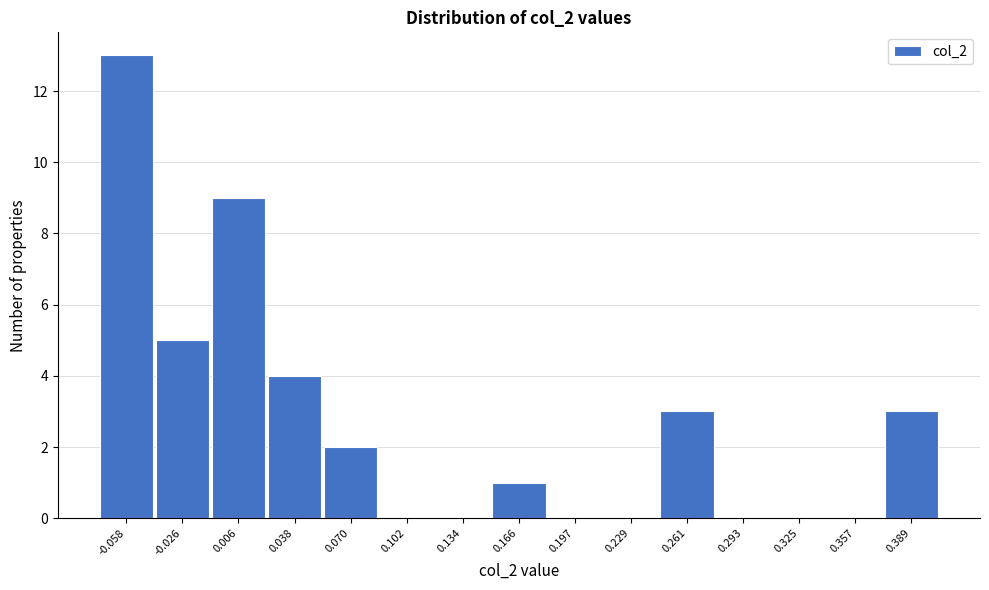

Reading left to right, list every bar in this chart as the range it spans on the x-axis followed by its height. Neither the bar edges nor the heights are printed on the chart, so give them approximately, as read against the axes.

-0.075 to -0.040: 13
-0.040 to -0.010: 5
-0.010 to 0.020: 9
0.020 to 0.055: 4
0.055 to 0.085: 2
0.085 to 0.120: 0
0.120 to 0.150: 0
0.150 to 0.180: 1
0.180 to 0.215: 0
0.215 to 0.245: 0
0.245 to 0.275: 3
0.275 to 0.310: 0
0.310 to 0.340: 0
0.340 to 0.375: 0
0.375 to 0.405: 3